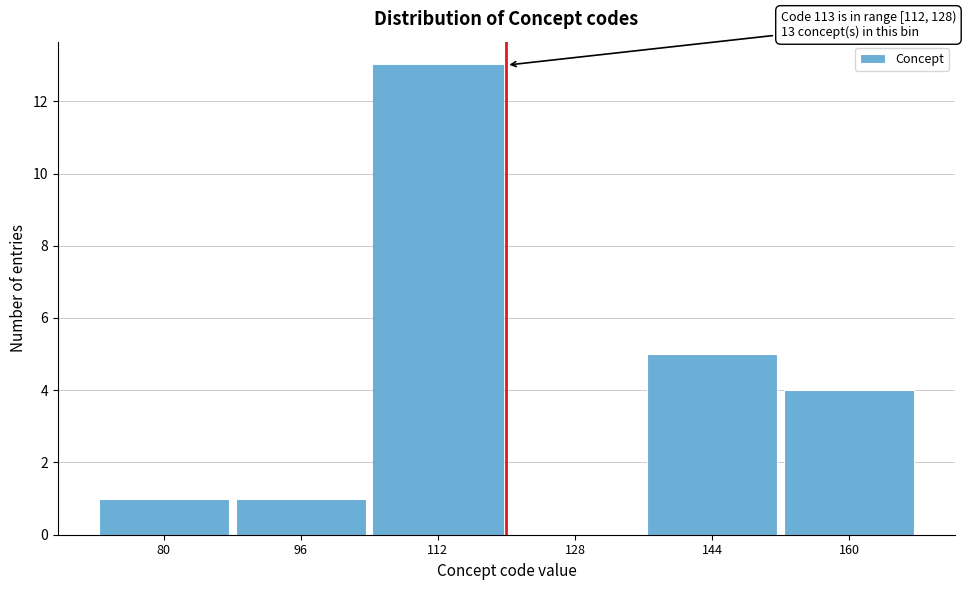

Reading left to right, transcribe all the data shown in this chart.

80=1	96=1	112=13	128=0	144=5	160=4